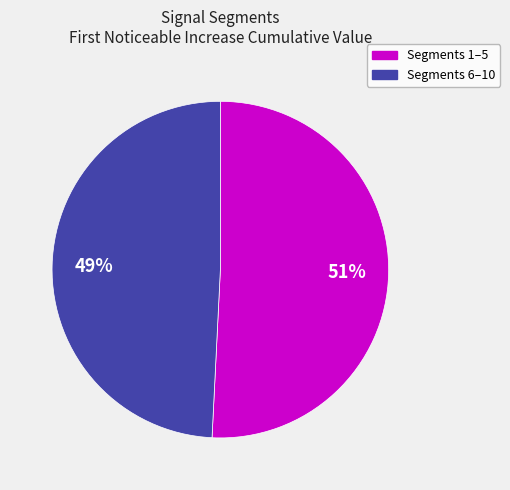

To the nearest percent, what is the average slice percentage?

50%